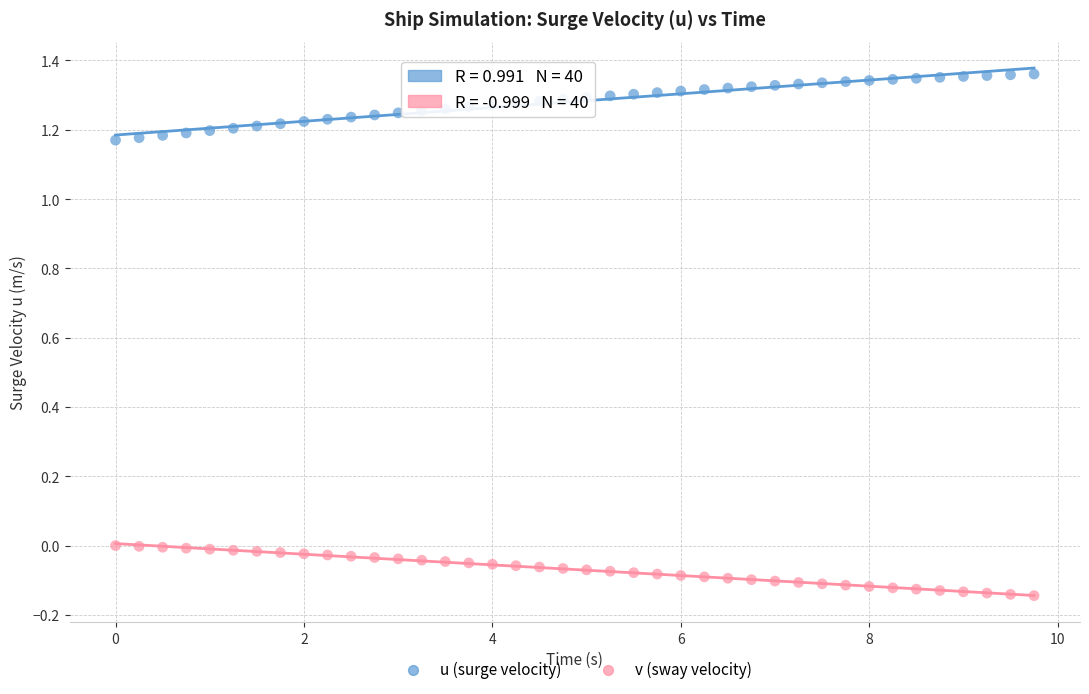

Which series reaches the minimum Y coordinate?

v (sway velocity)